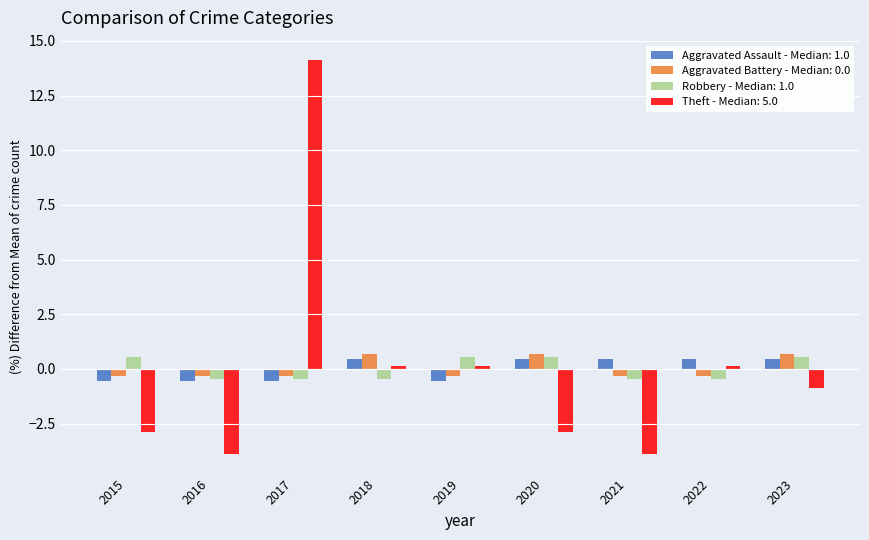

What is the difference between the maximum and minimum values in the Theft - Median: 5.0 series?

18.0